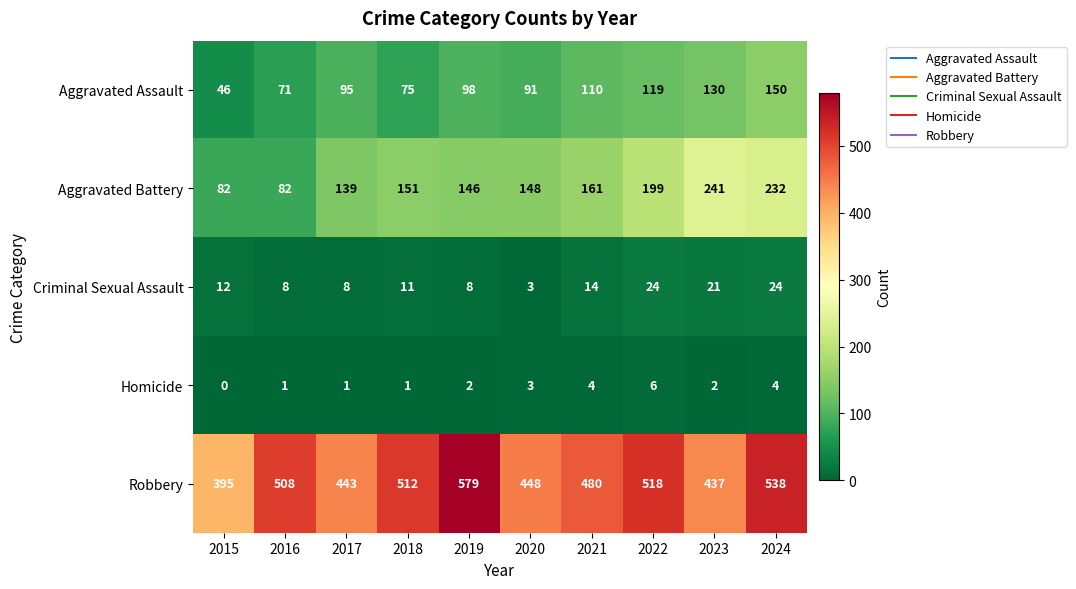

What is the difference between the maximum and minimum values in the Robbery series?

184